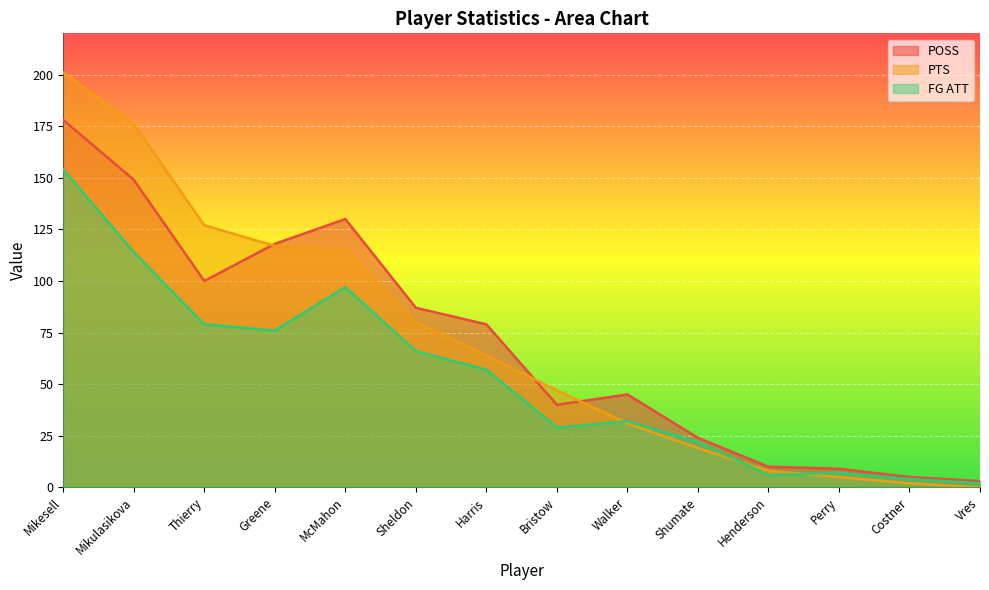

Which series changed the most between Mikulasikova and Greene?

PTS